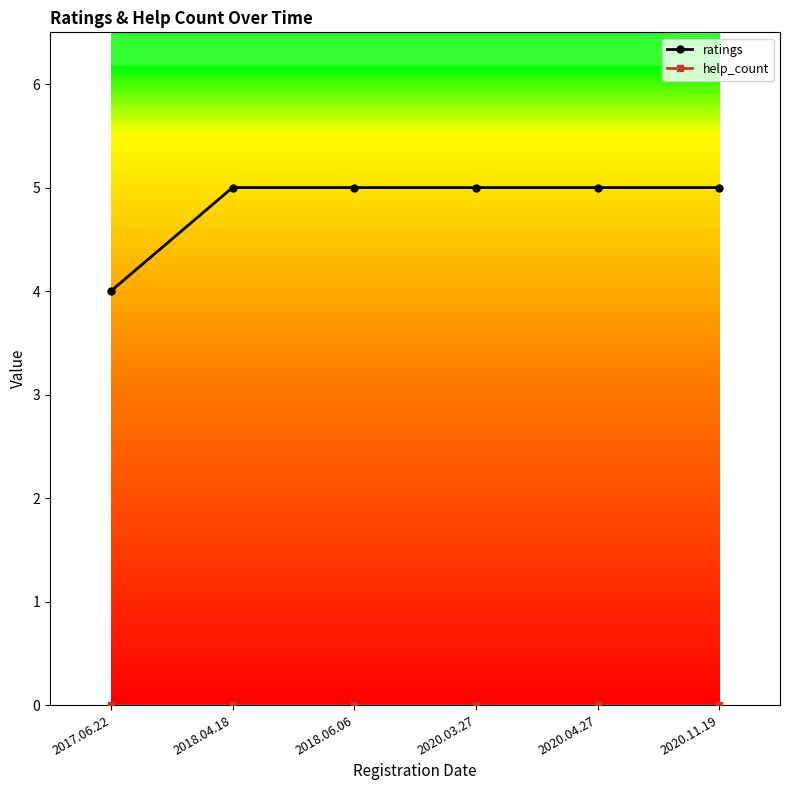

Between 2017.06.22 and 2020.03.27, which series saw the biggest shift?

ratings